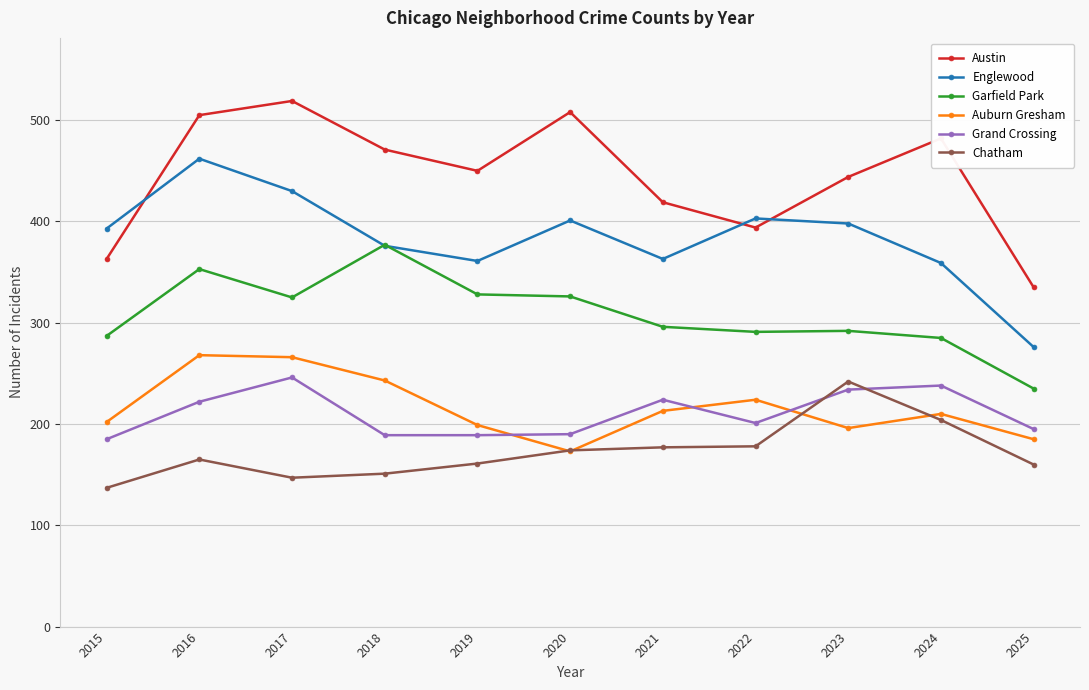

What is the difference between the highest and lowest values at 2021?

242